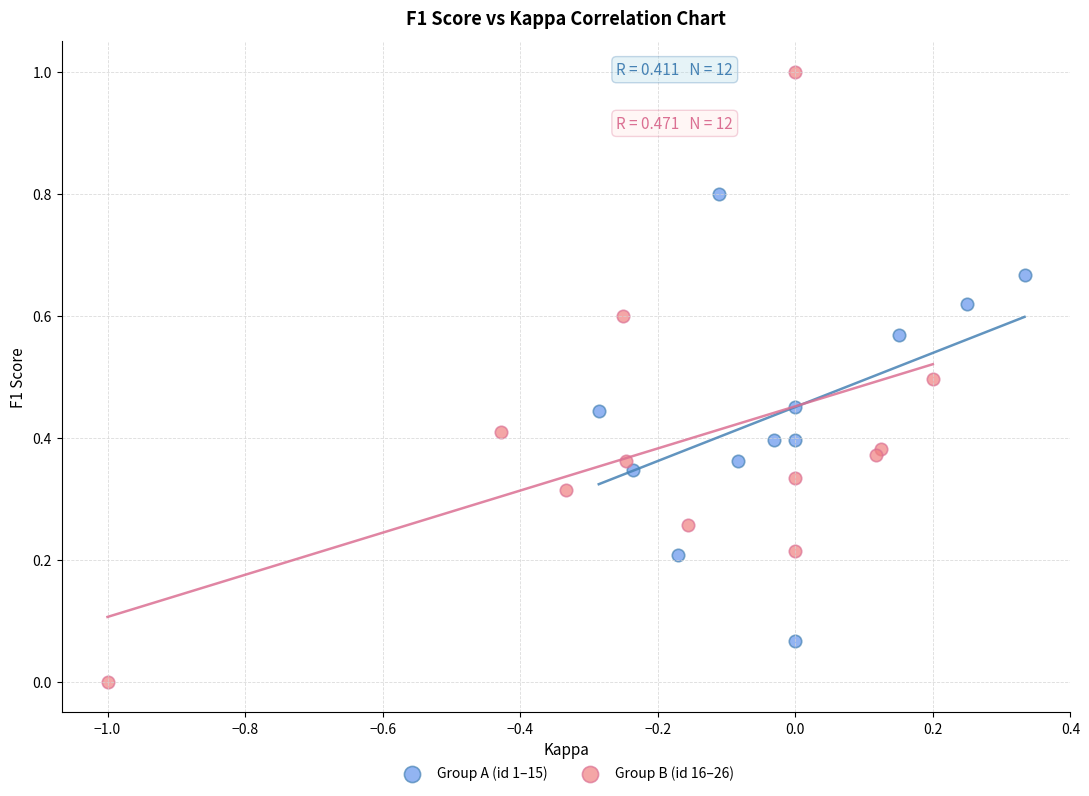

Which series contains the lowest Y value?

Group B (id 16–26)